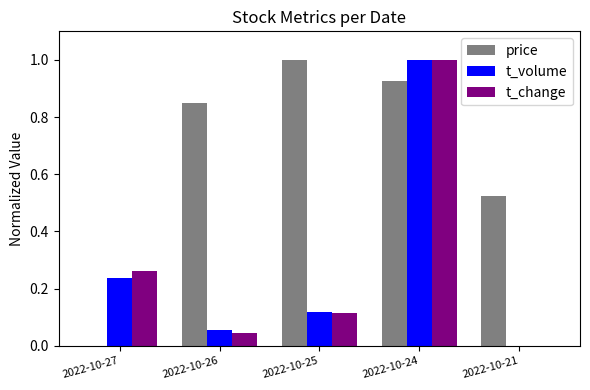

What is the sum of the t_volume values at 2022-10-24 and 2022-10-25?

1.1